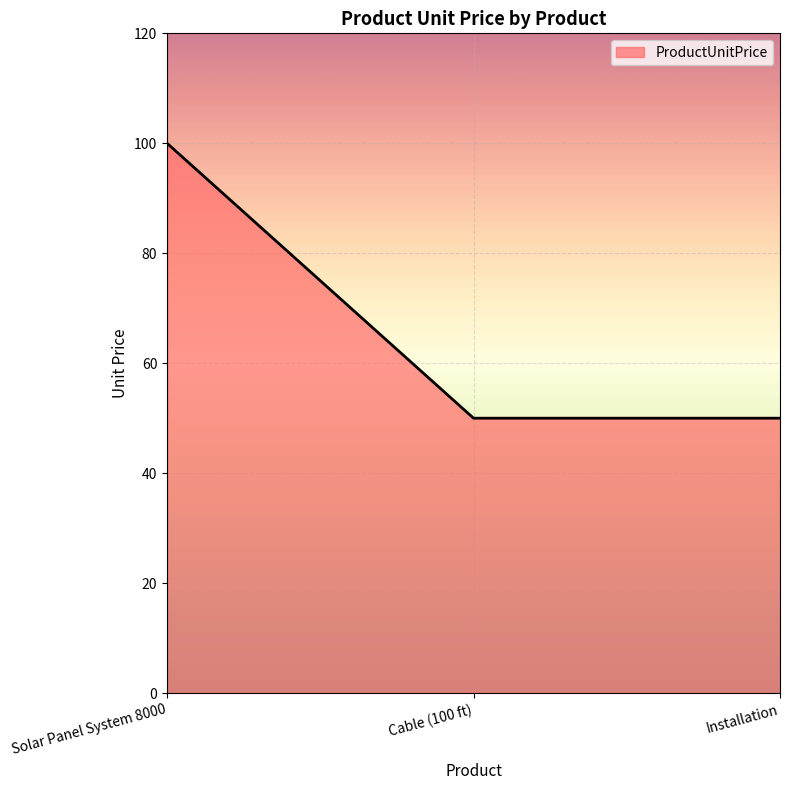

What position from the left is Installation?

3